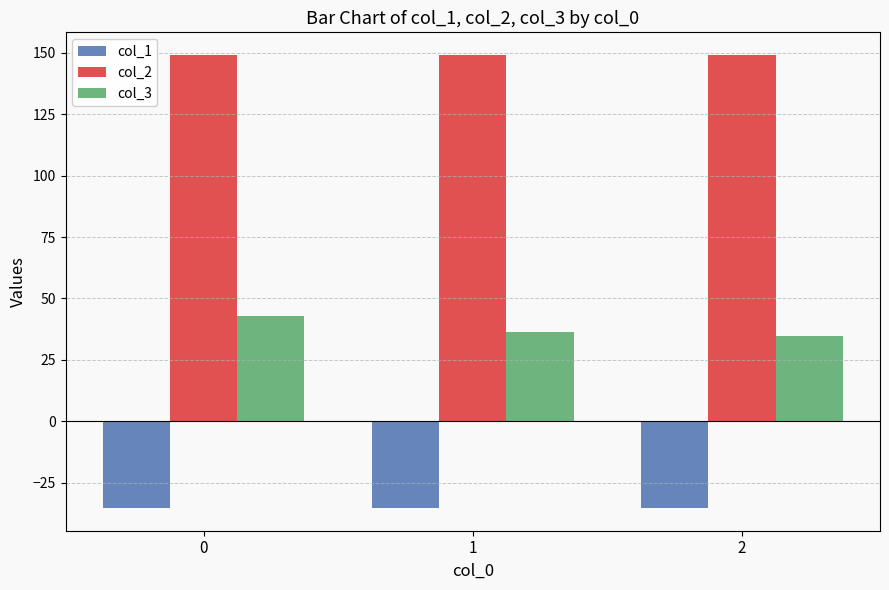

What is the value of the col_3 bar at the 1st from the left?

42.7